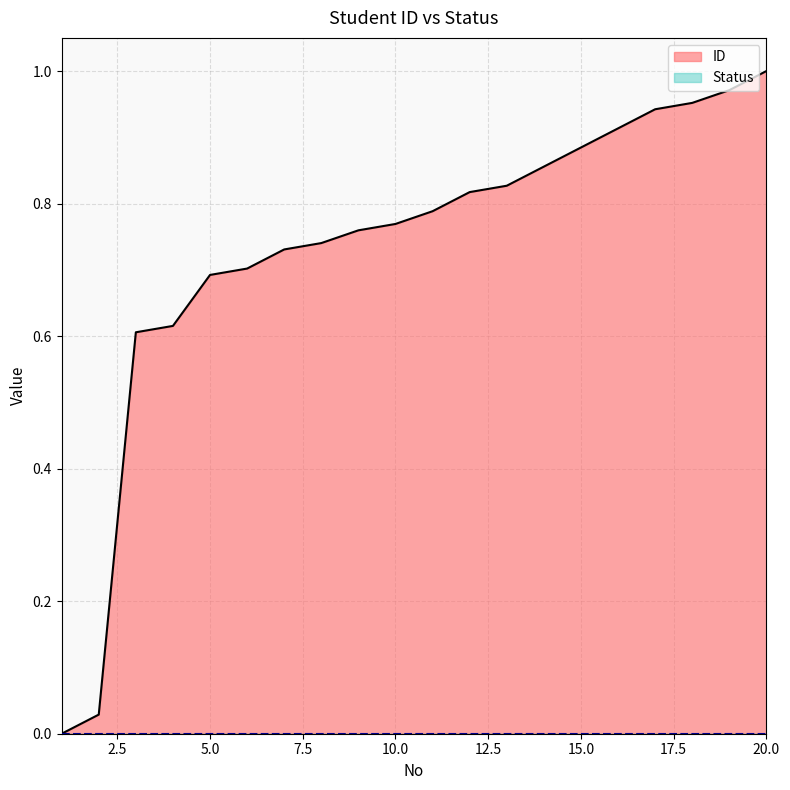

What is the value of the 19th point from the left?

1.0